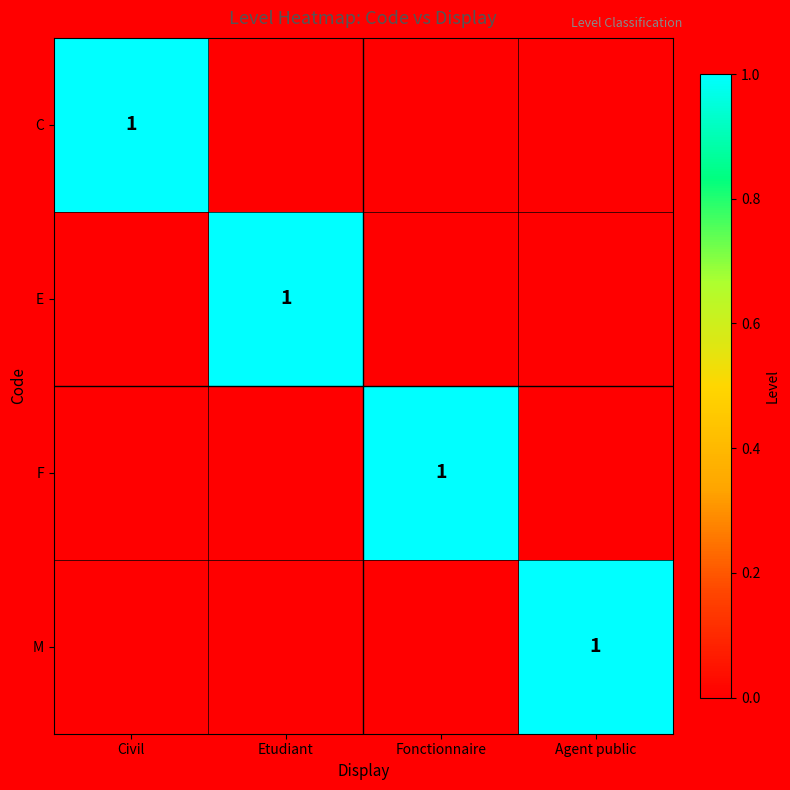

True or false: C has a value of 1 at Civil.

True